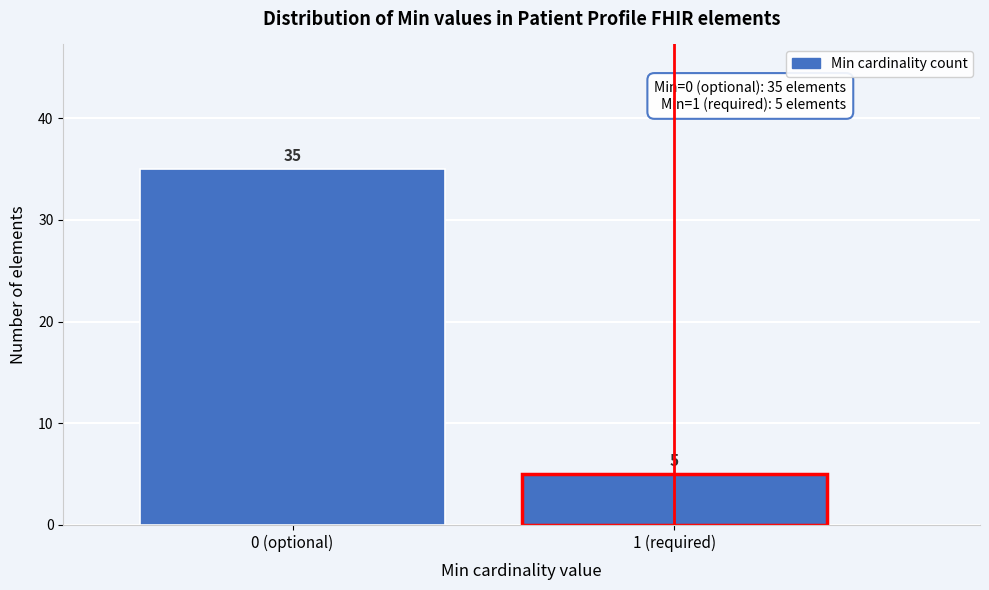

Reading left to right, what are all the values shown in this chart?

35	5